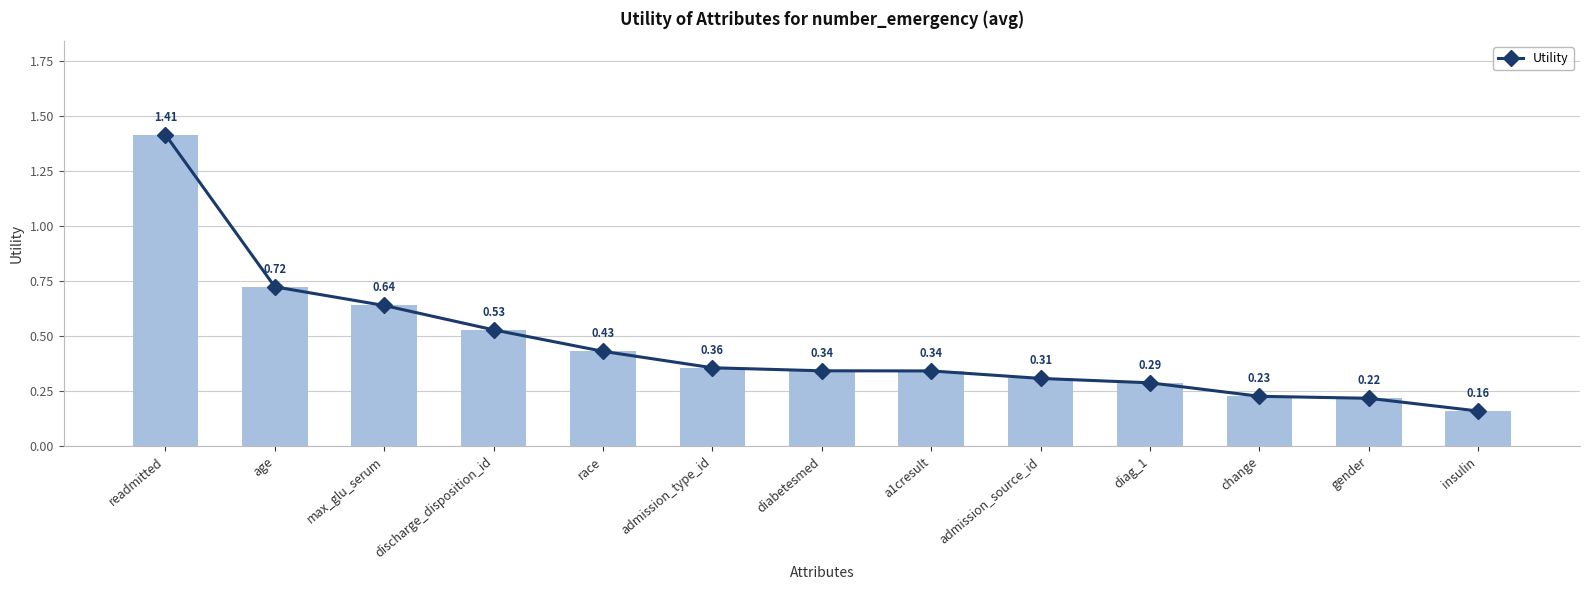

Are the bars horizontal?

No